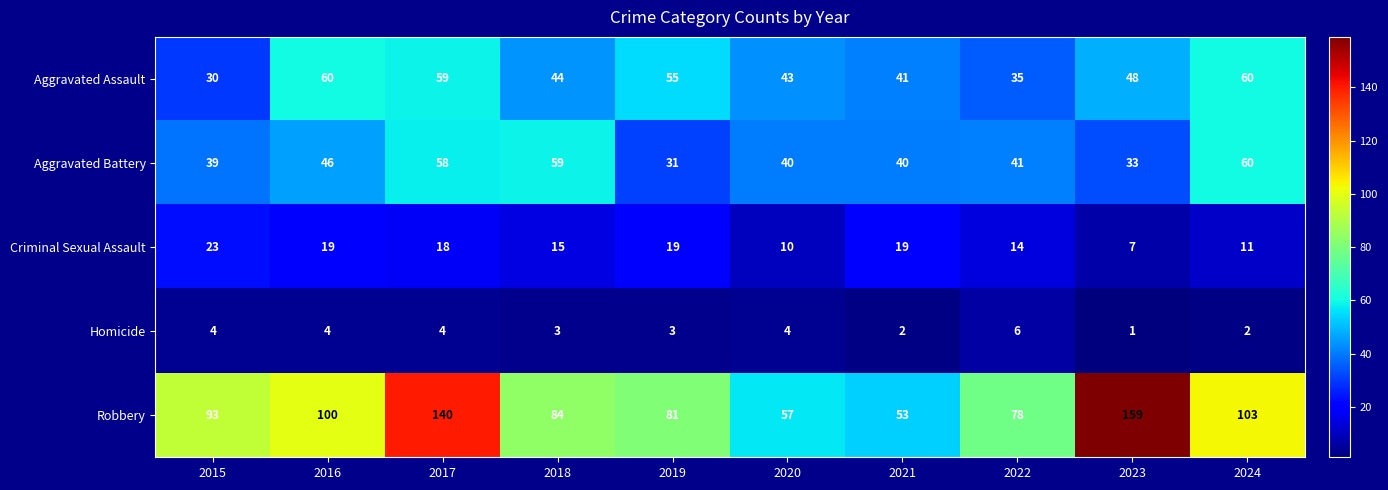

Rank the categories by Robbery value from lowest to highest.

2021, 2020, 2022, 2019, 2018, 2015, 2016, 2024, 2017, 2023